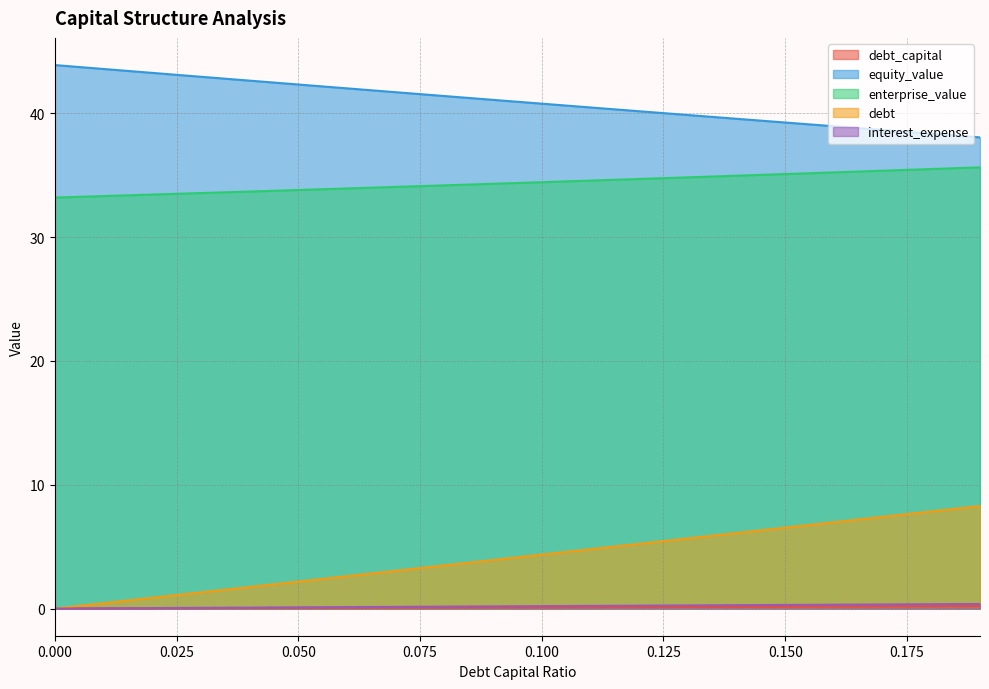

True or false: equity_value and debt_capital intersect in this chart.

False